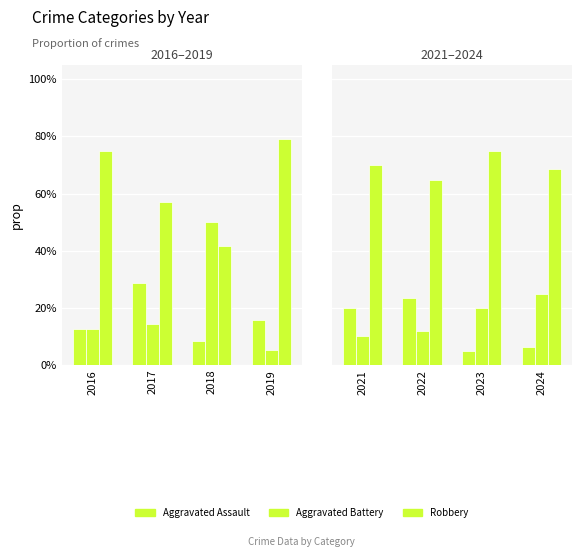

What is the spread (max minus min) of values at 2021?

0.6